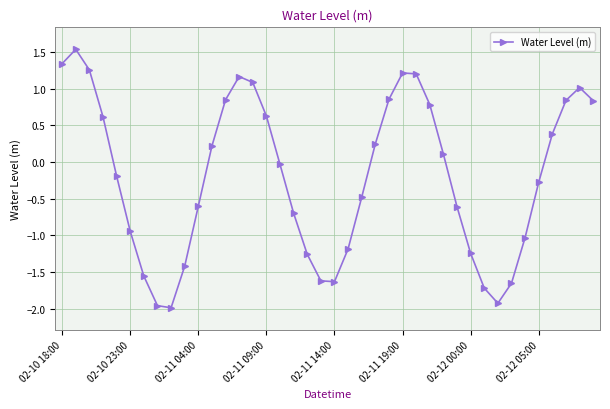

How many points are higher than both their immediate neighbors (excluding endpoints)?

4